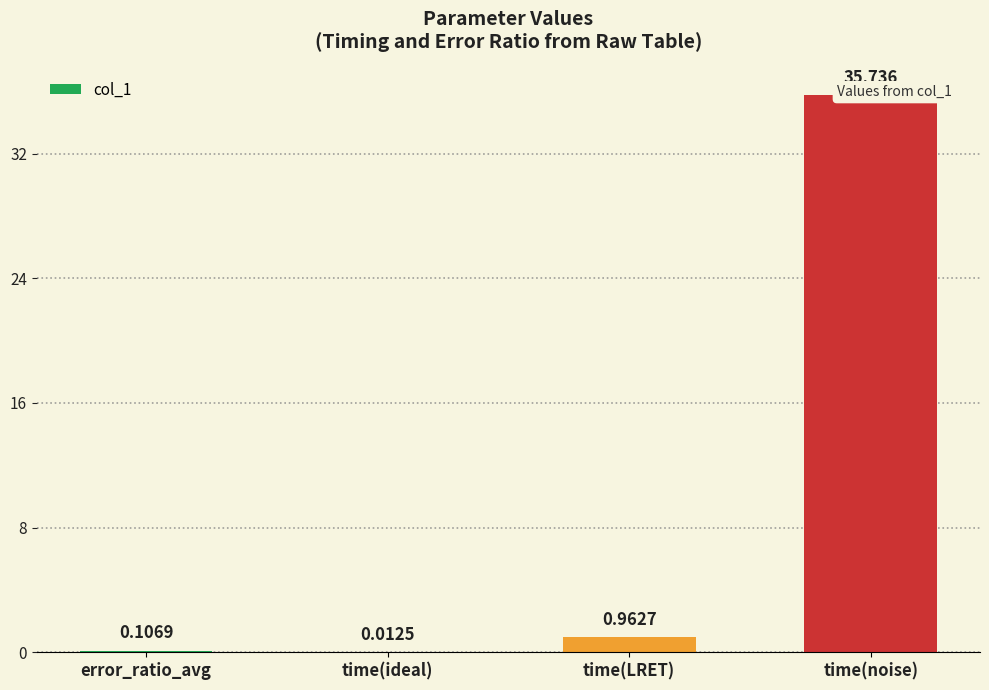

What is the sum of the values at error_ratio_avg and time(LRET)?

1.1